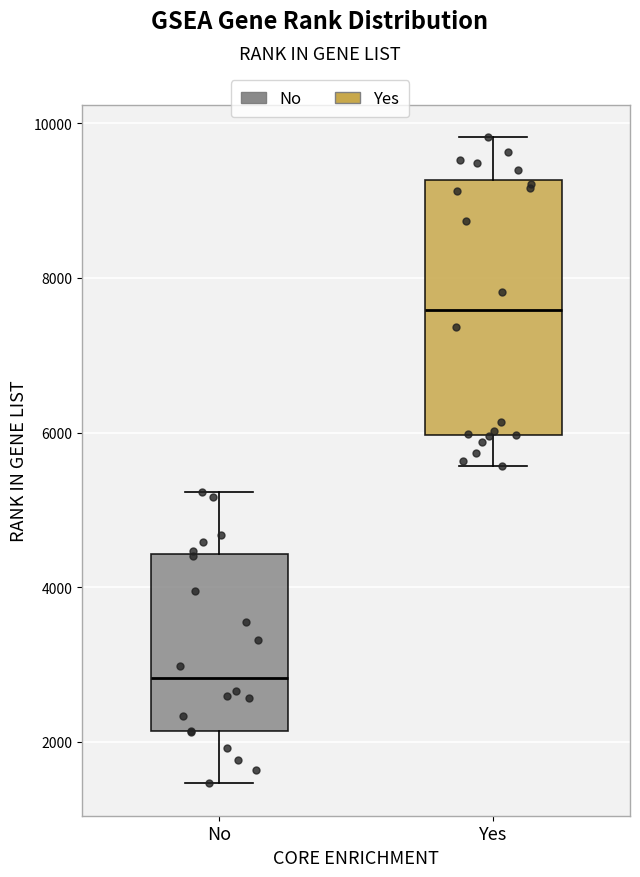

Reading left to right, read every box against the y-axis: the position of its median line, the range the box covers, and the ends of its whiskers. The values are not printed on the chart, so give them approximately, as read against the axis.

No: median 2800, box 2200 to 4400, whiskers 1400 to 5200
Yes: median 7600, box 6000 to 9200, whiskers 5600 to 9800